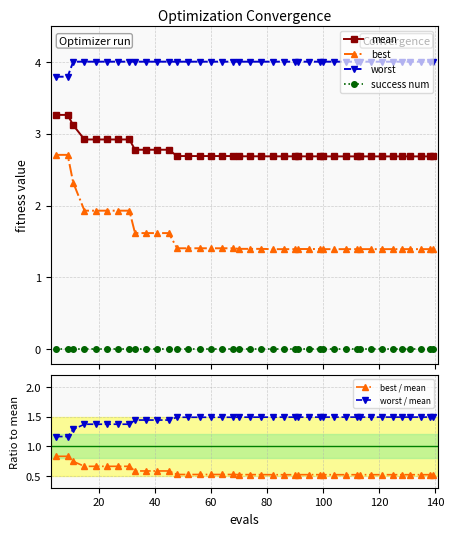

Count the best / mean values in the range 0 to 1.

40